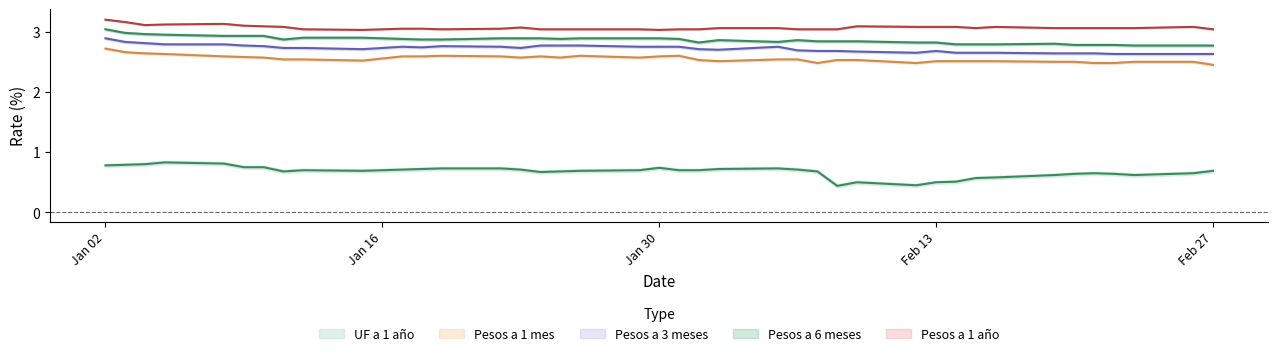

At which category does UF a 1 año reach its first local valley?

11-01-2018